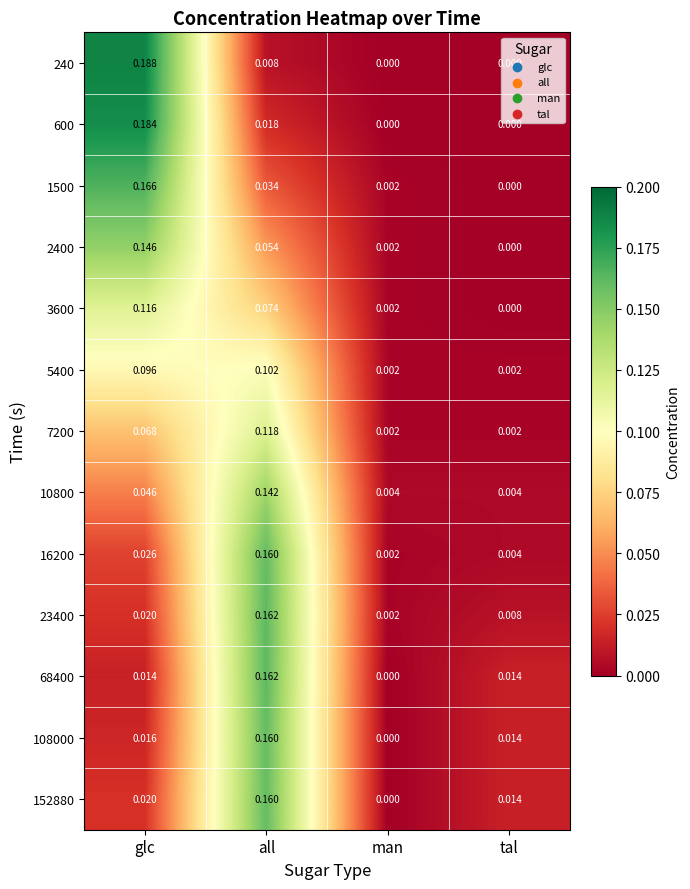

At which label is 16200 closest to 0?

man